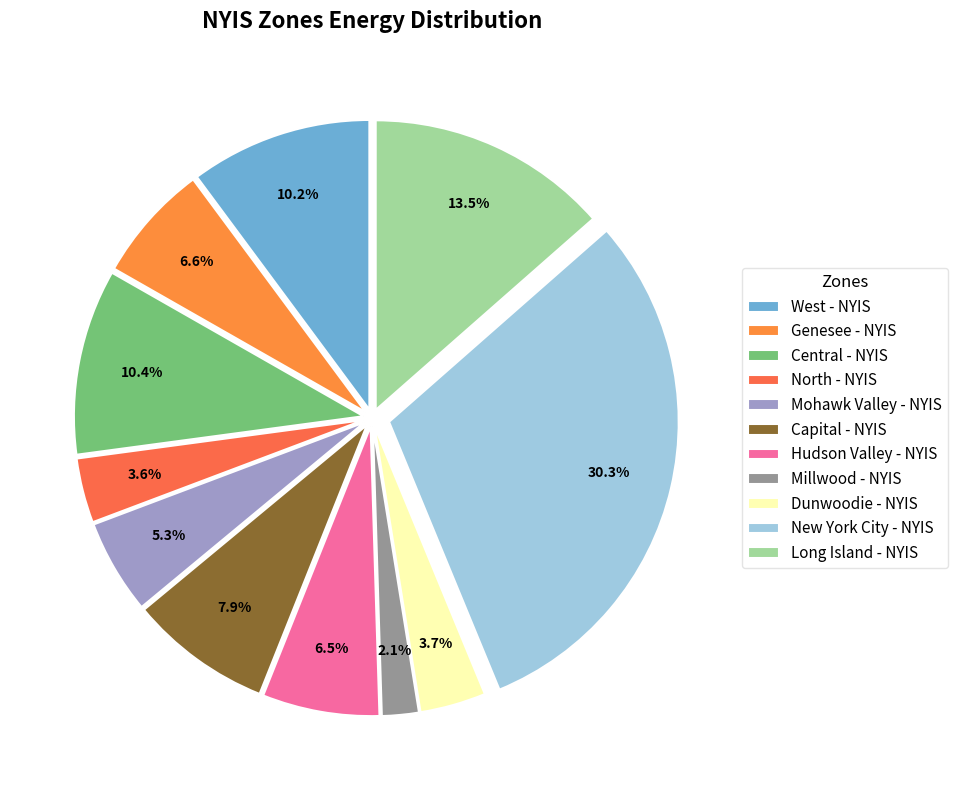

What percentage is NOT represented by Mohawk Valley - NYIS?

94.7%